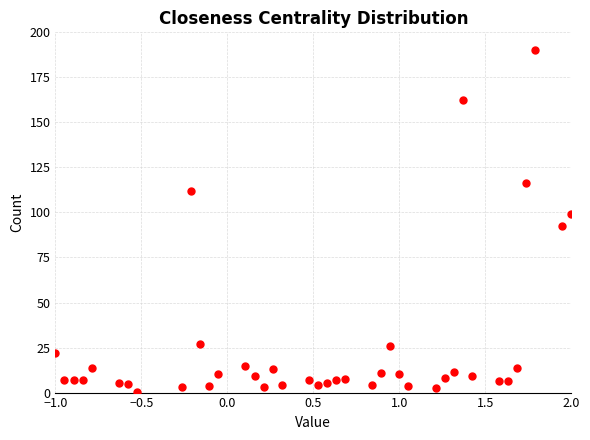

What is the range of Y values (max minus min)?

189.4